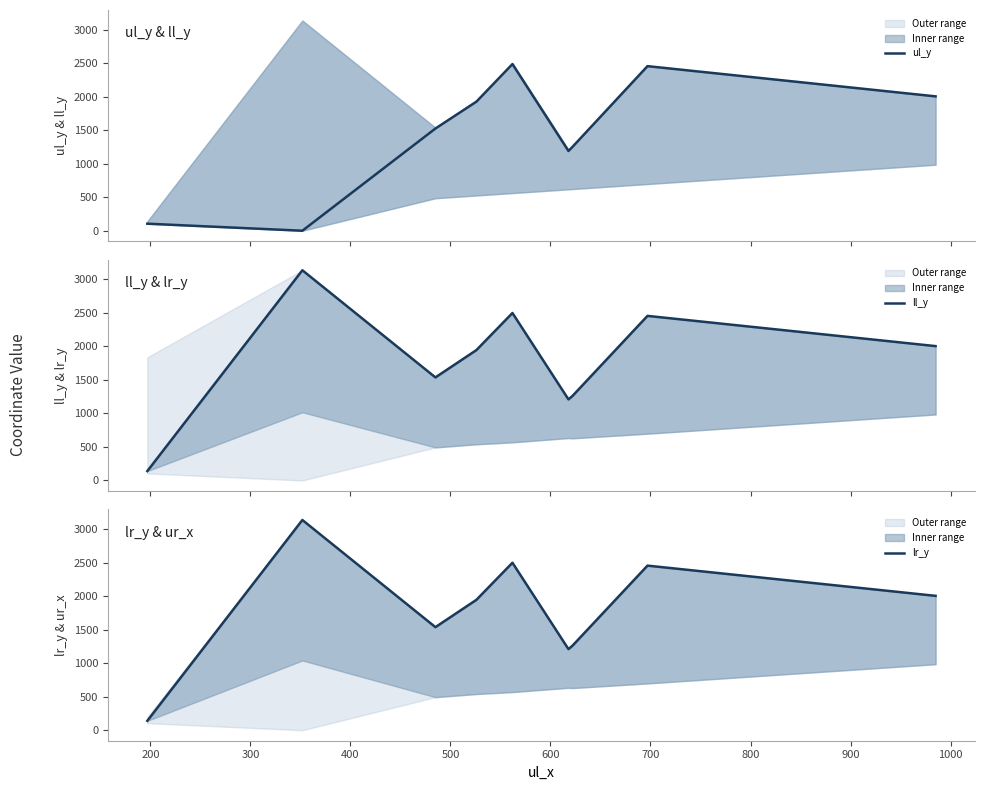

What is the maximum value for ul_y?

2487